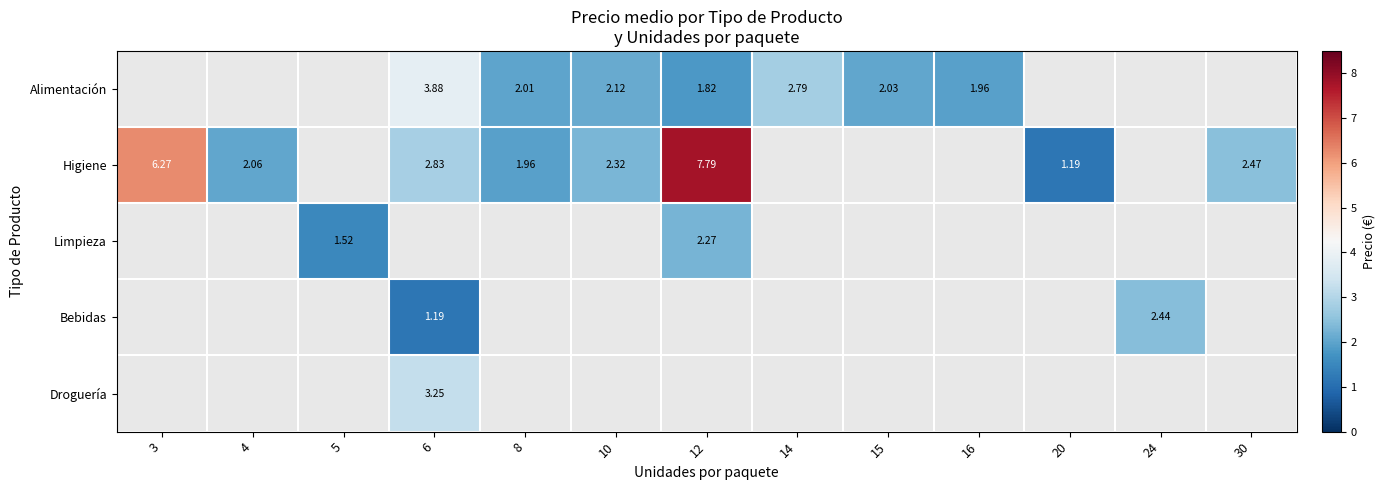

Is the value of Alimentación at 16 greater than the value of Higiene at 10?

No